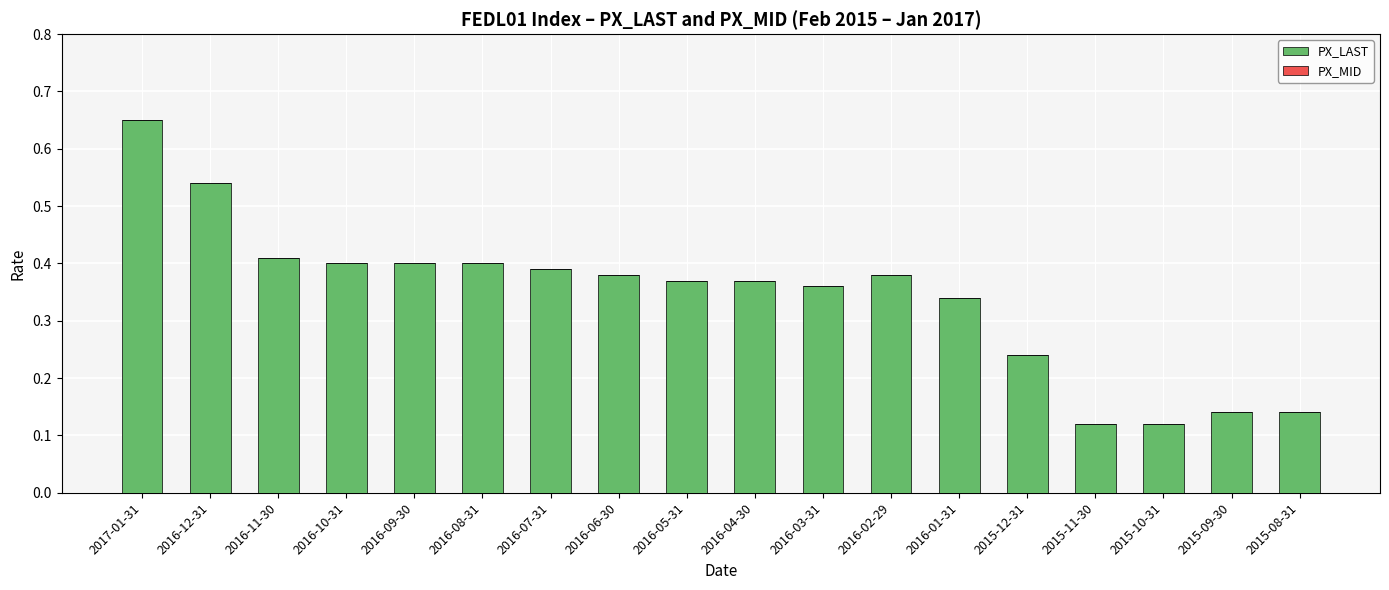

What is the label of the 5th bar from the right?

2015-12-31